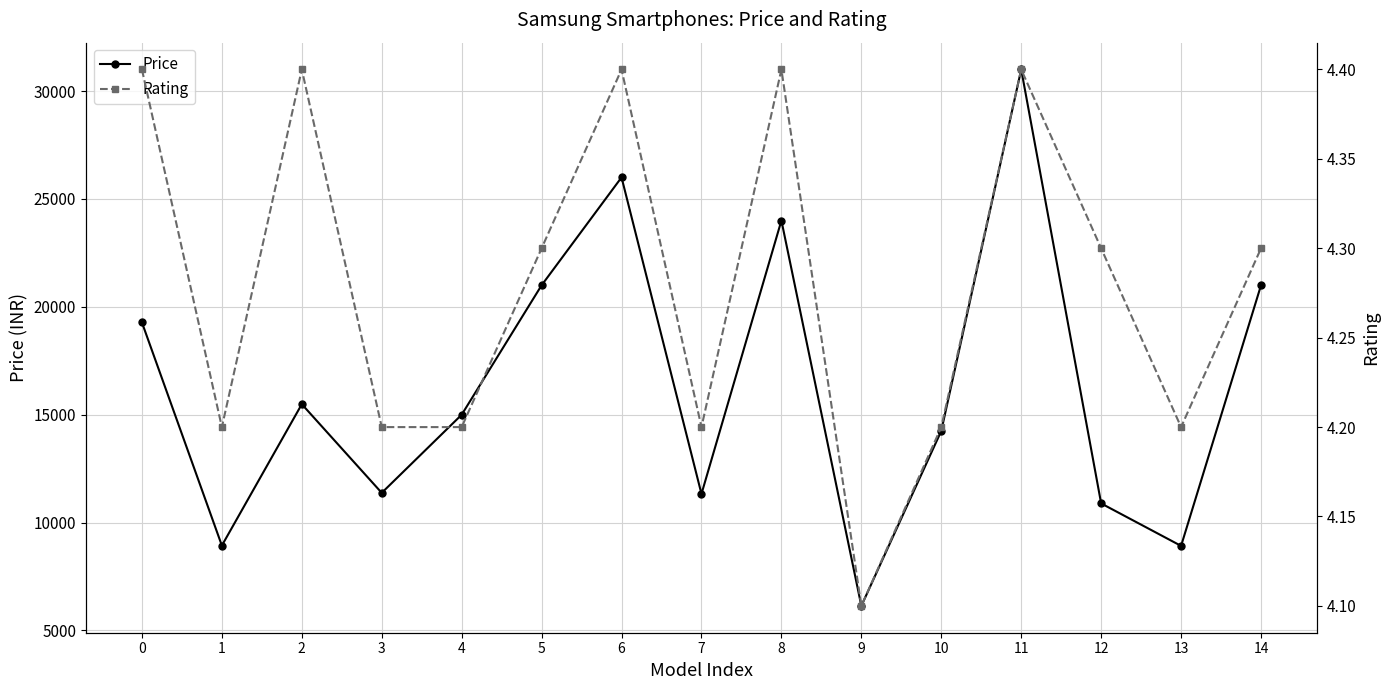

What is the value of the Rating point at the 10th from the left?

4.1